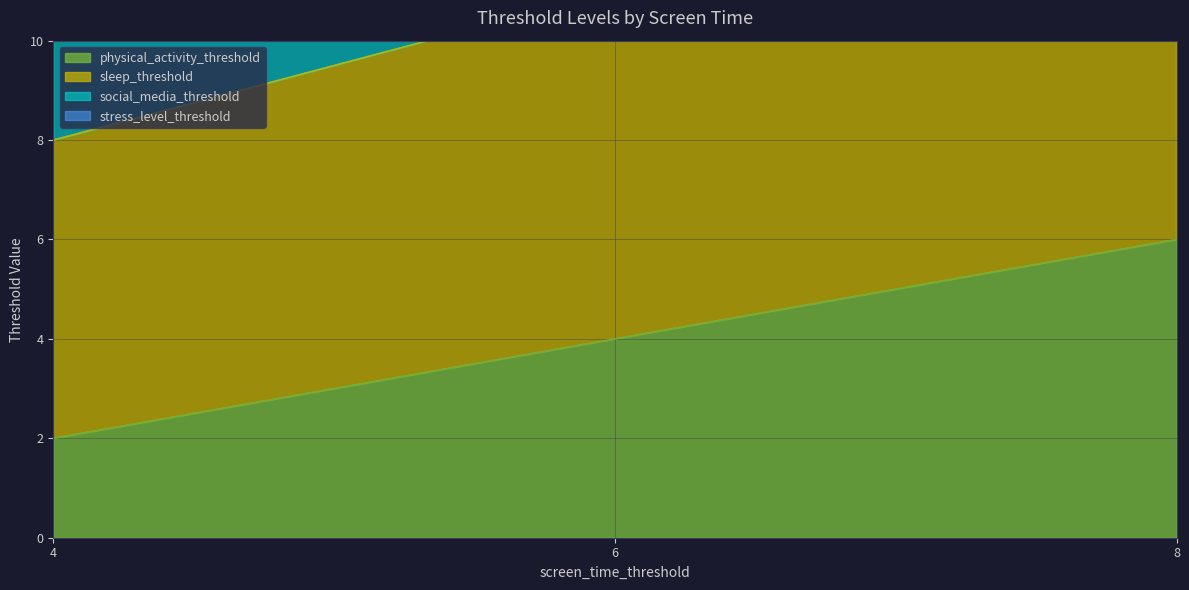

What is the difference between the highest and lowest values at 6?

13